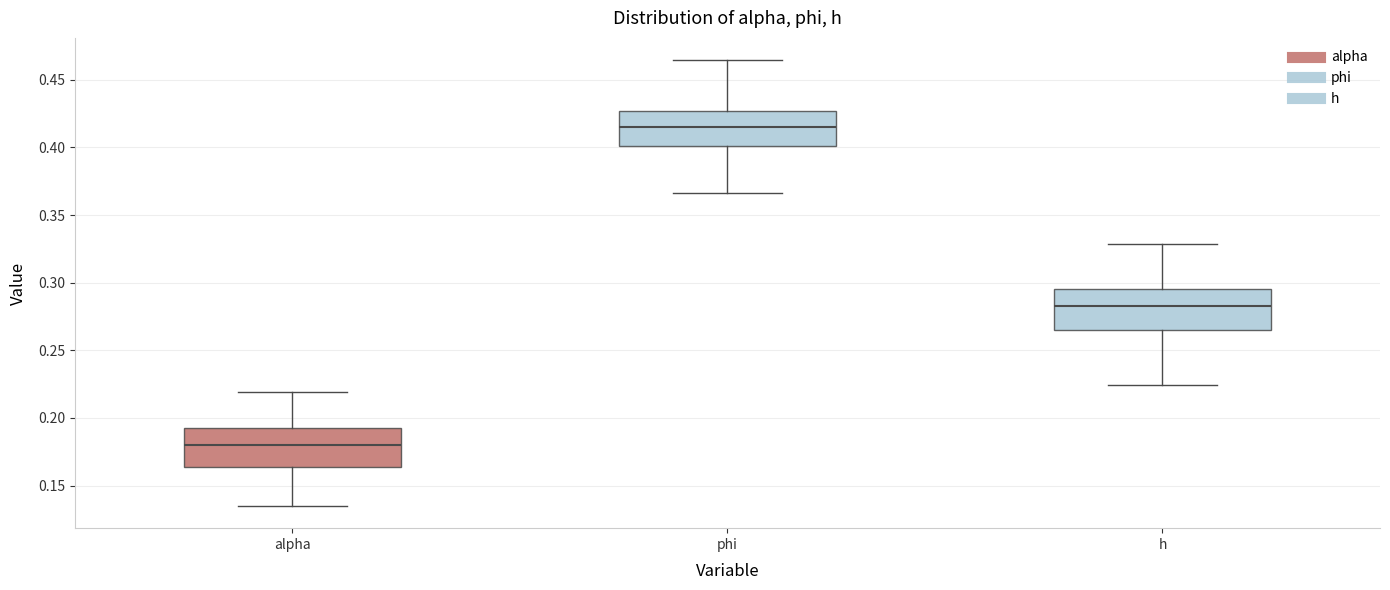

Which box's median line is the highest?

phi